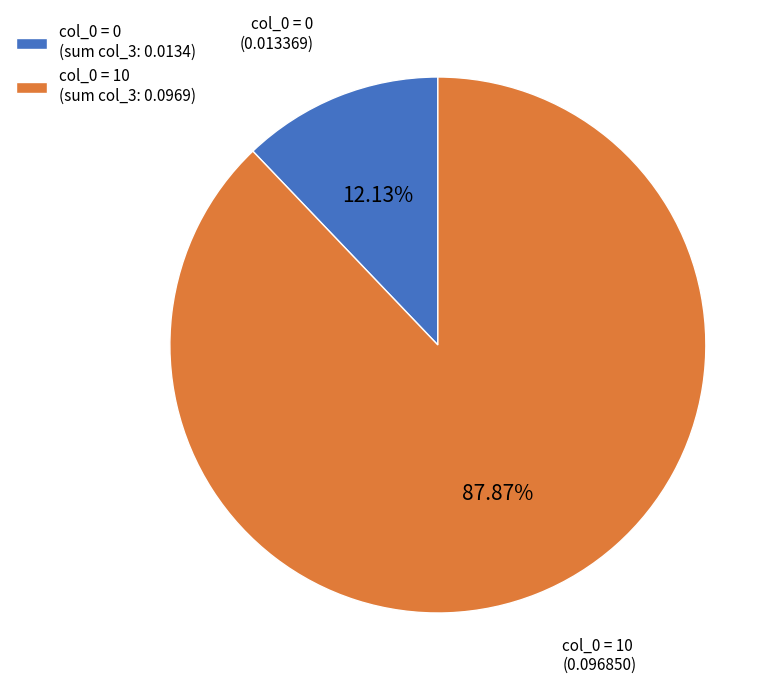

Rank the categories by value from highest to lowest.

col_0 = 10 (sum col_3: 0.0969), col_0 = 0 (sum col_3: 0.0134)